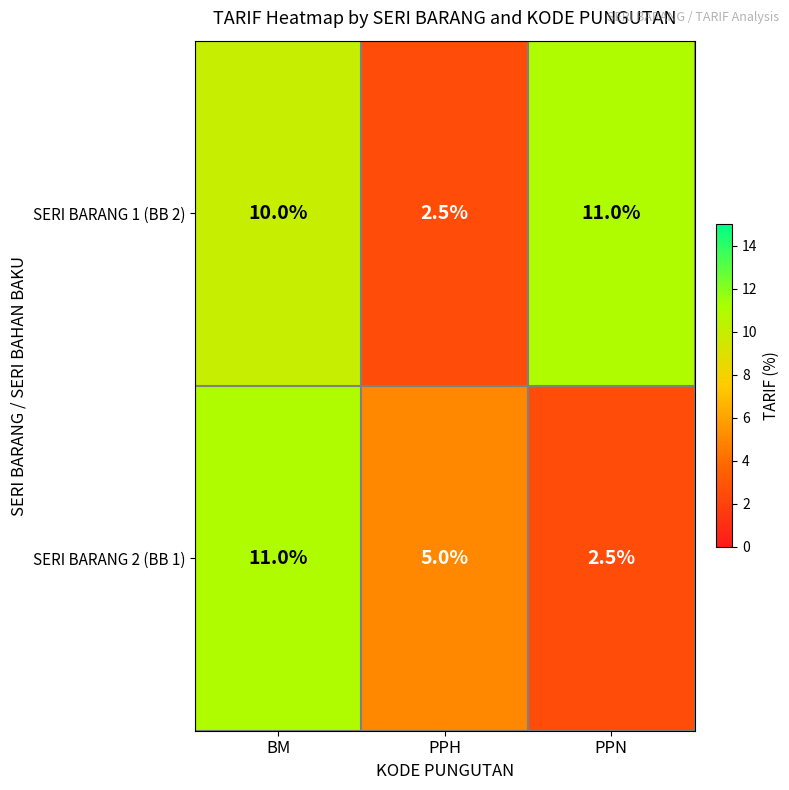

What is the difference between the SERI BARANG 1 (BB 2) values at PPN and PPH?

8.5